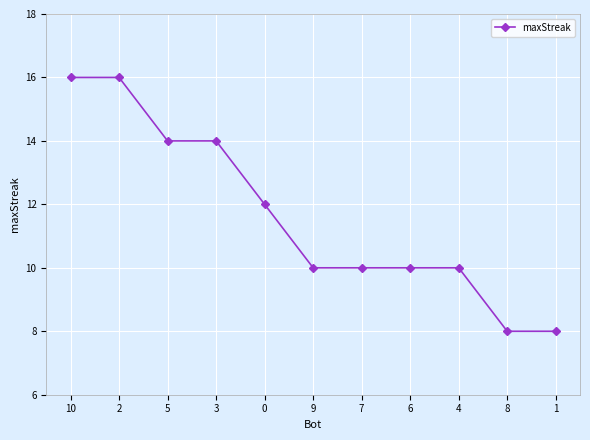

How many lines are shown in the chart?

1